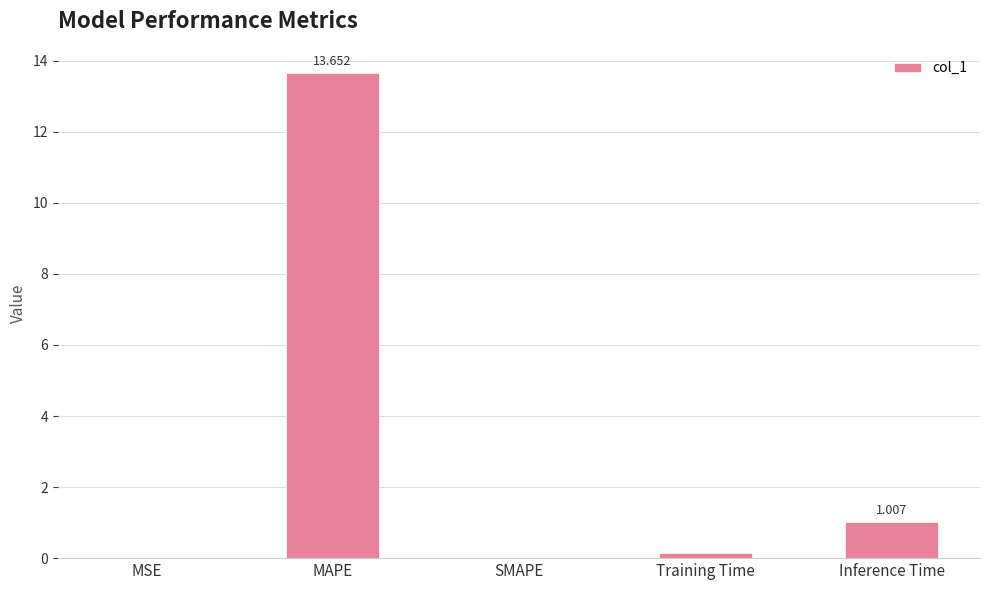

Where is the data nearest to the value 6?

Inference Time